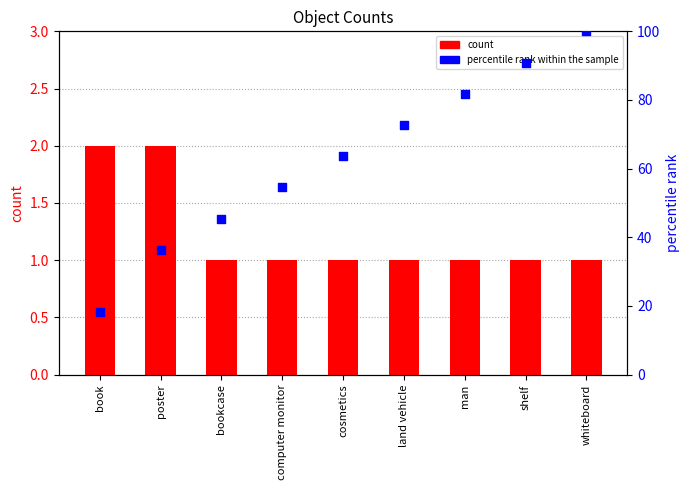

Which series has the widest spread of Y values?

percentile rank within the sample